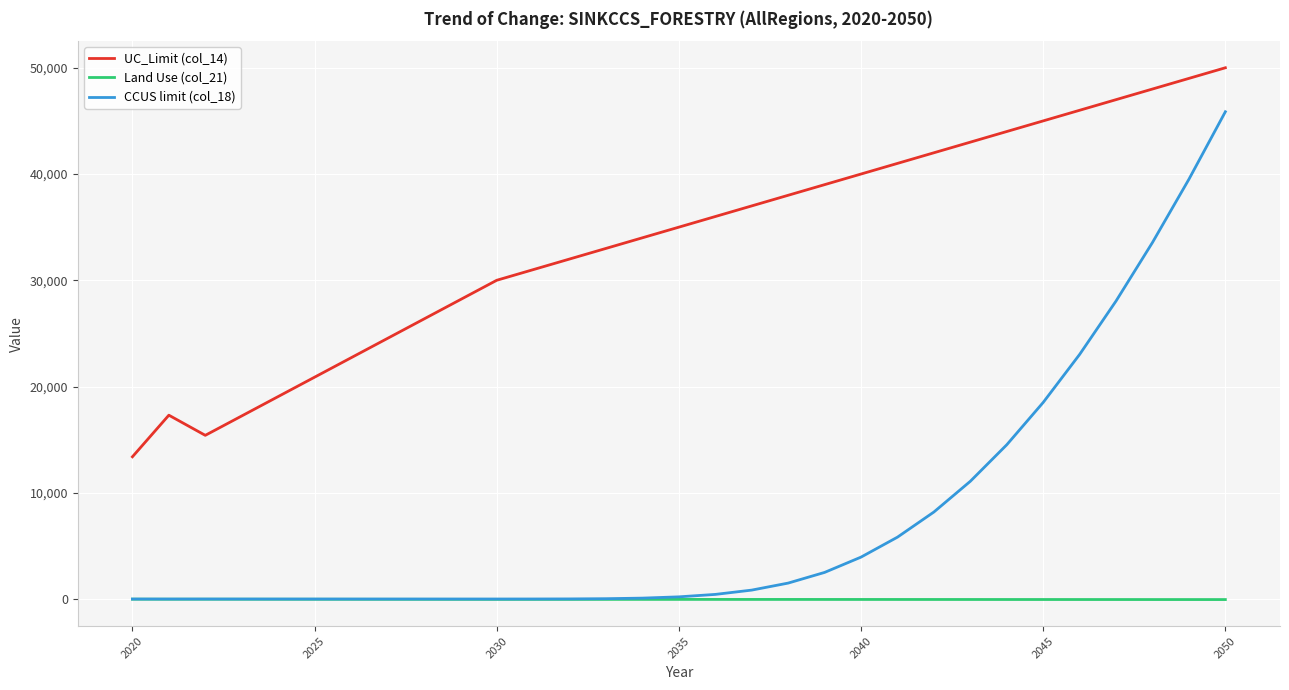

Count the number of categories in the chart.

31